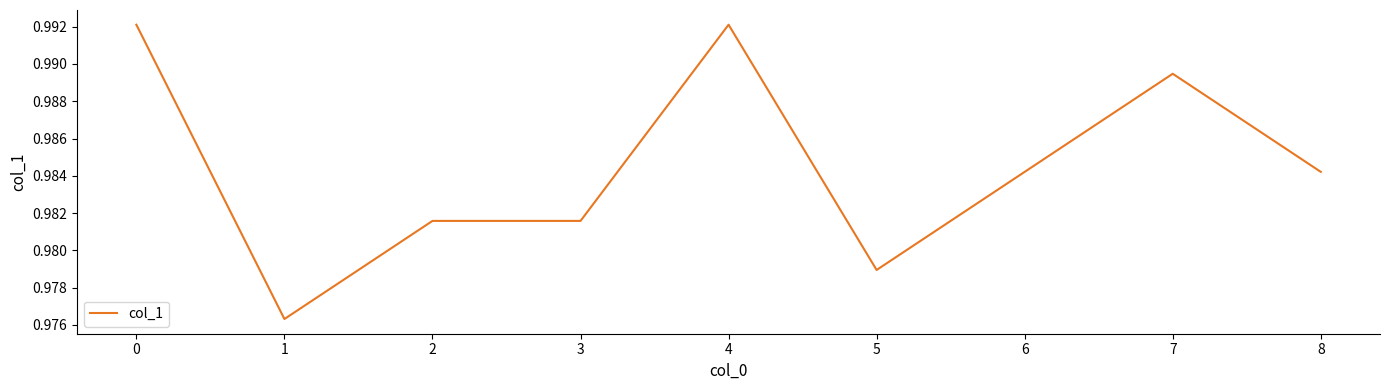

Does the chart have visible grid lines?

No